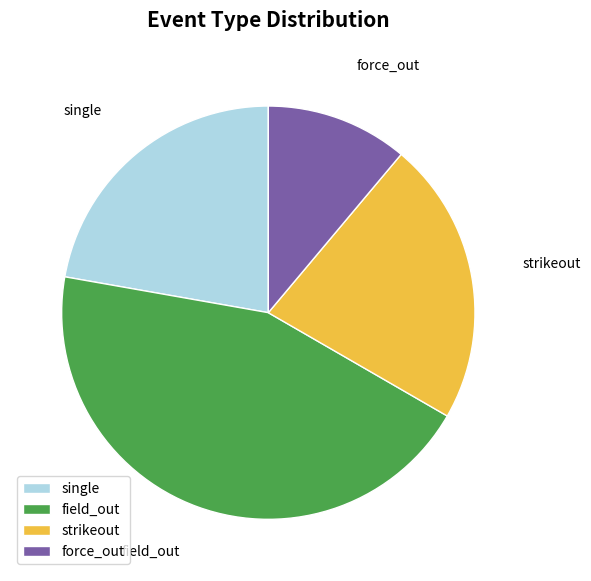

True or false: field_out accounts for 53% of the total.

False